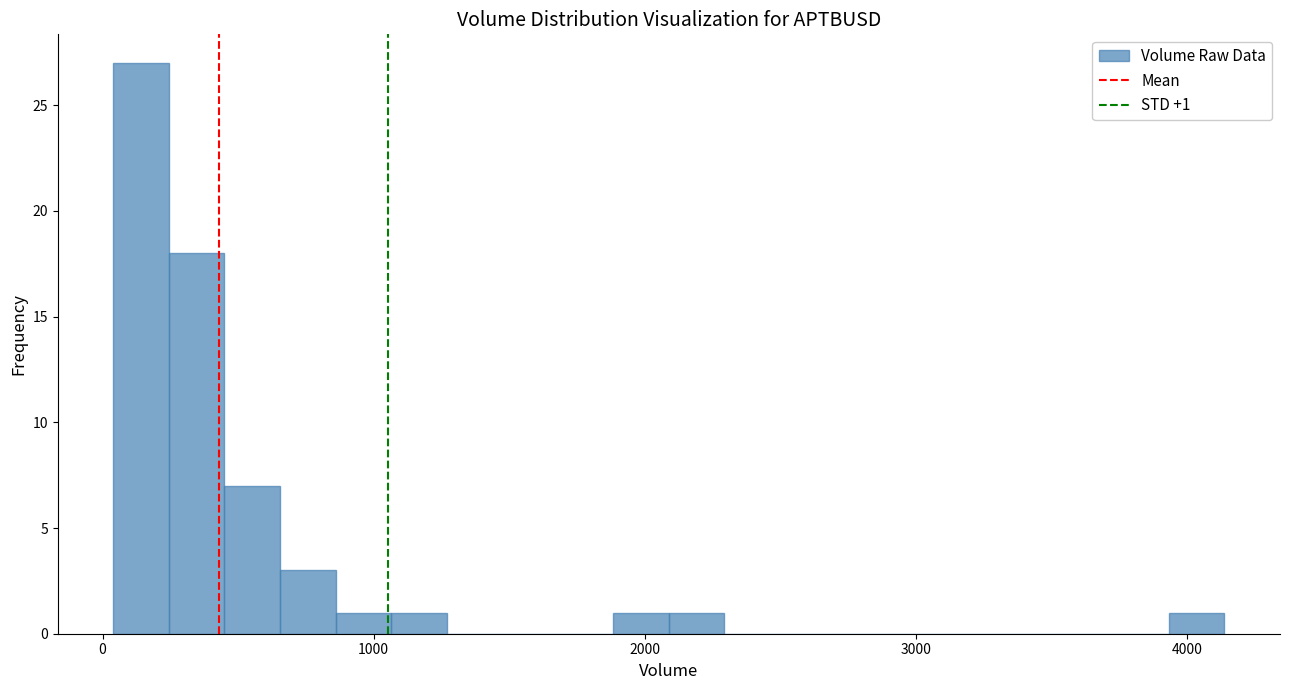

Read against the x-axis, roughly where is the centre of the tallest bar?

100